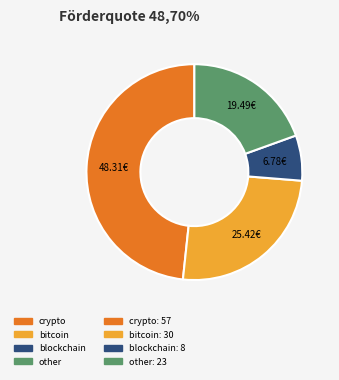

Is there a majority slice in this chart?

No